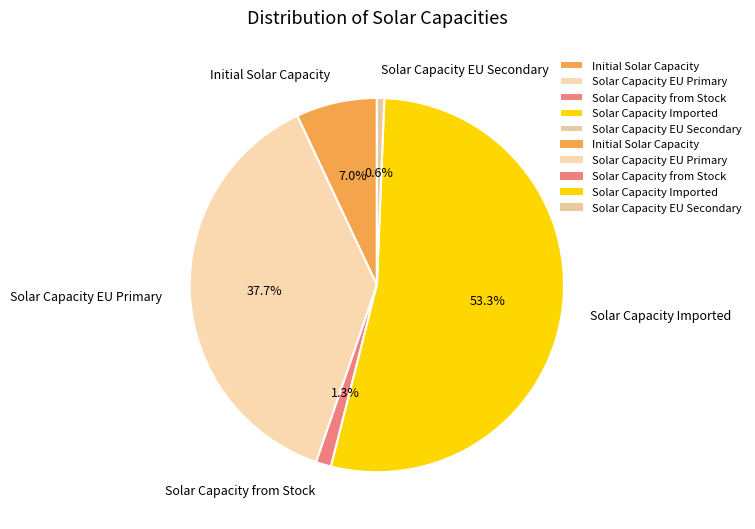

Between Solar Capacity from Stock and Solar Capacity Imported, which is larger?

Solar Capacity Imported